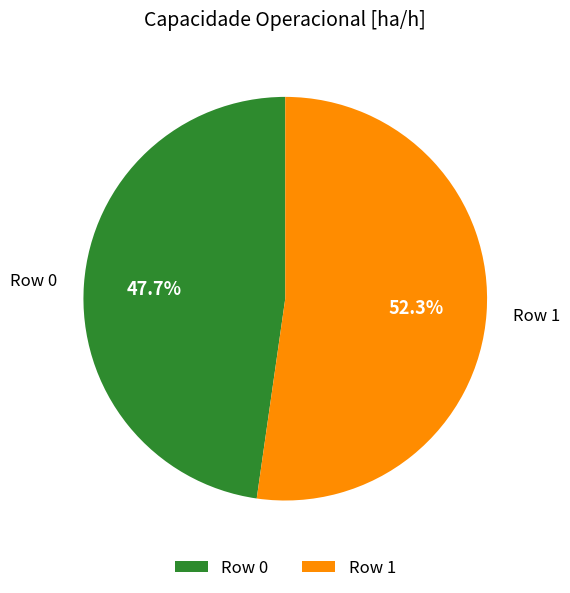

Which slice is the largest?

Row 1